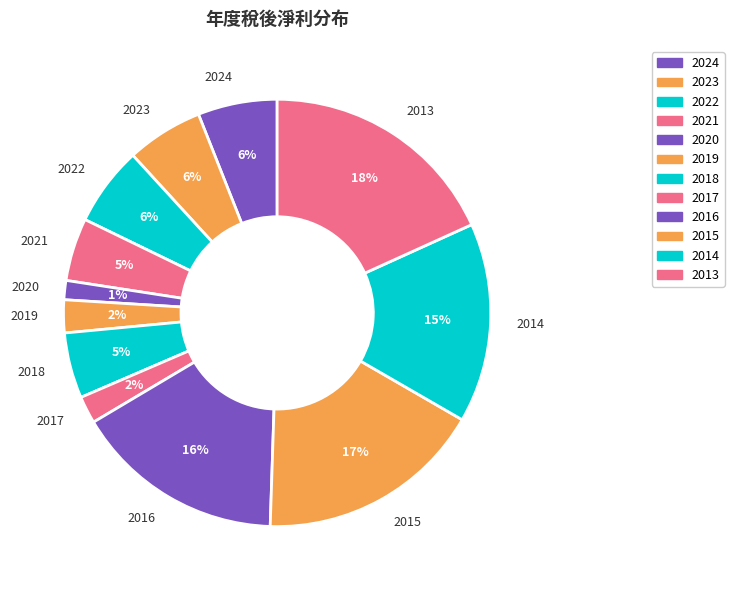

True or false: 2015 accounts for 17% of the total.

True